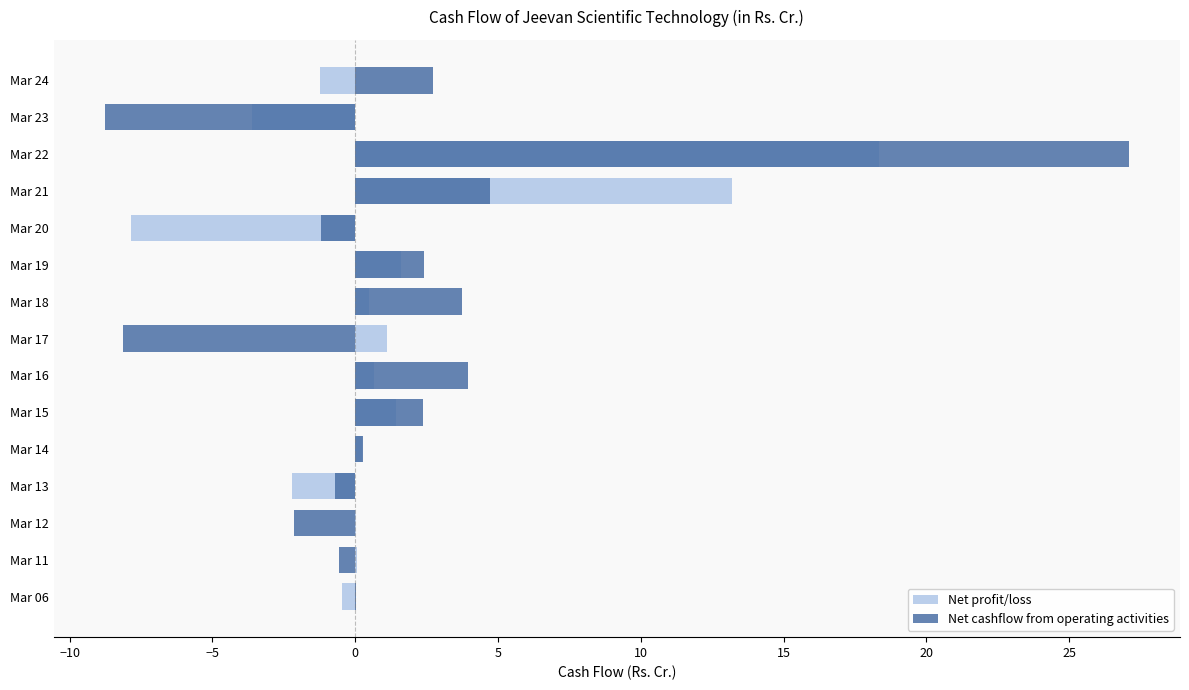

Which series has the largest total across all categories?

Net cashflow from operating activities